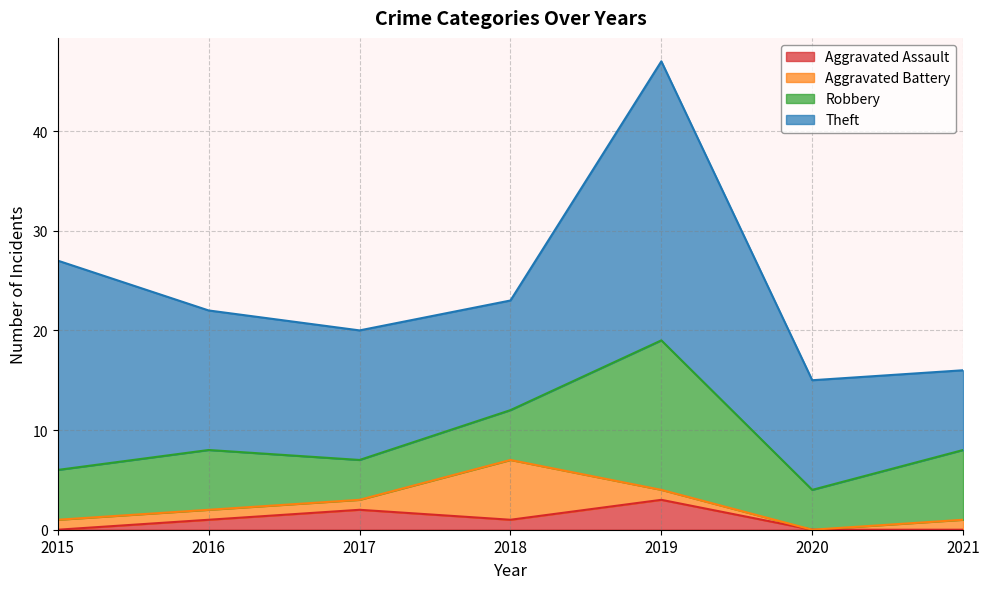

Where is Robbery nearest to the value 9?

2021